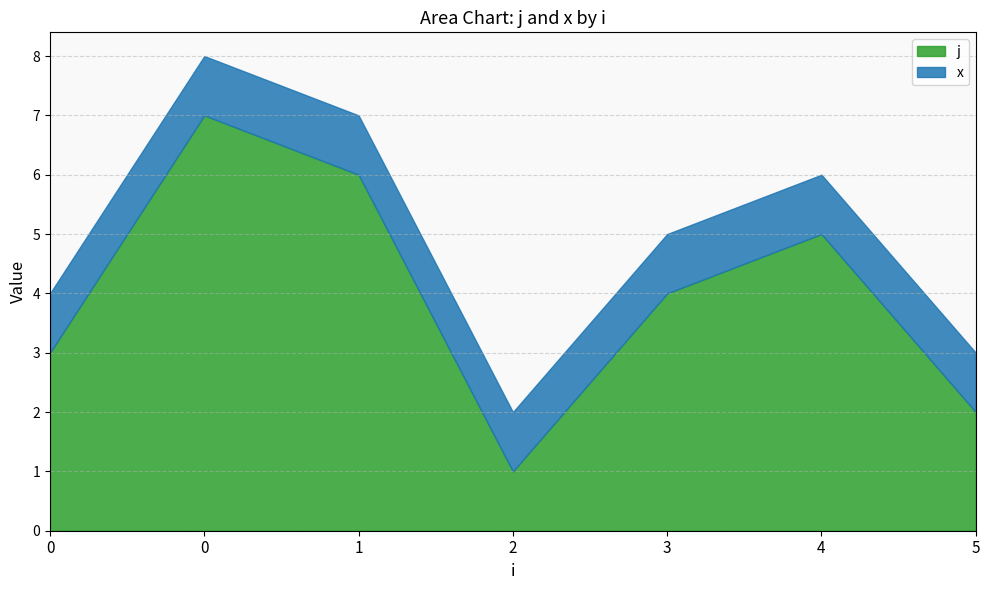

True or false: j and x cross at least once.

False